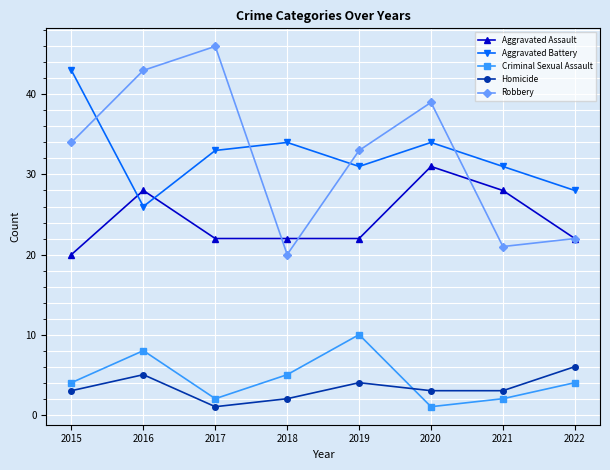

Read the Robbery value at 2017, to the nearest 10.

50